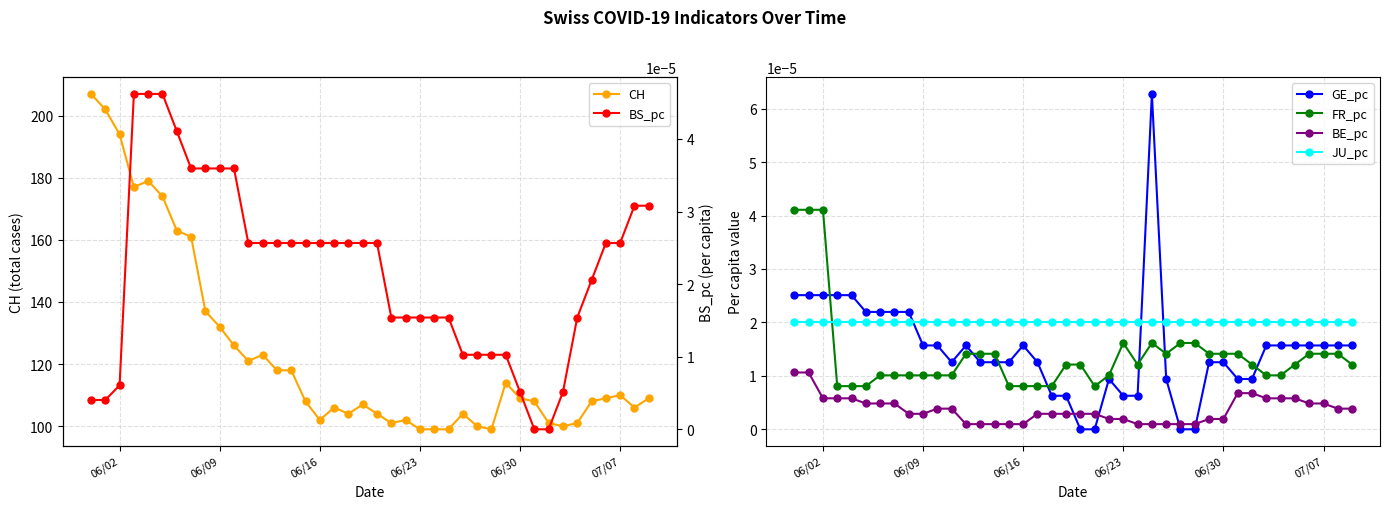

True or false: CH has more than 2 points higher than both neighbors.

True